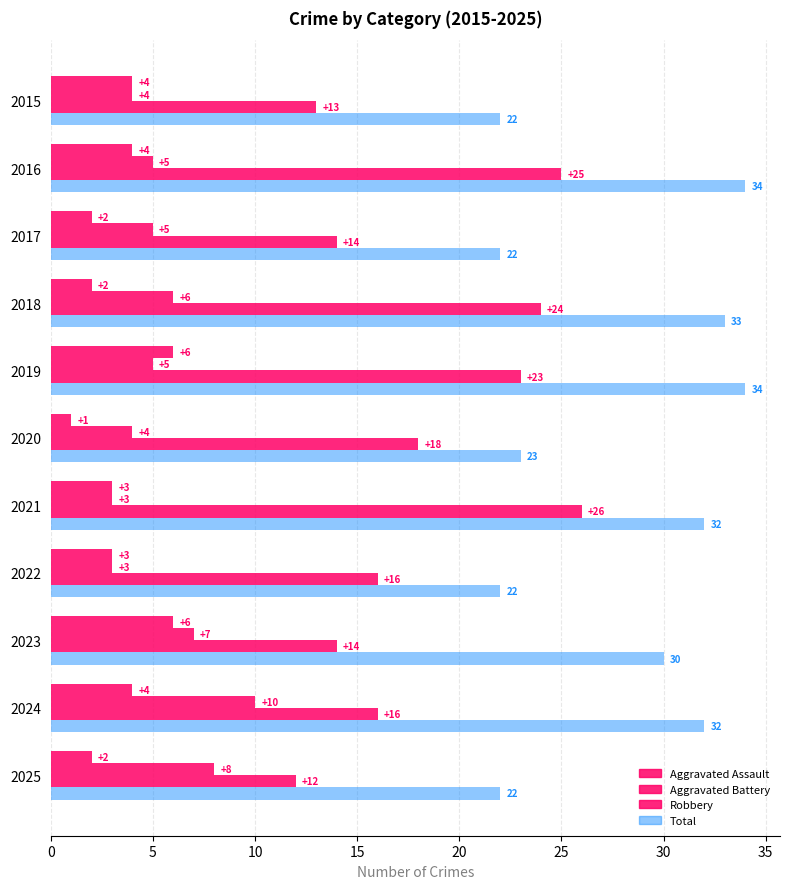

Count the number of data series in this chart.

4